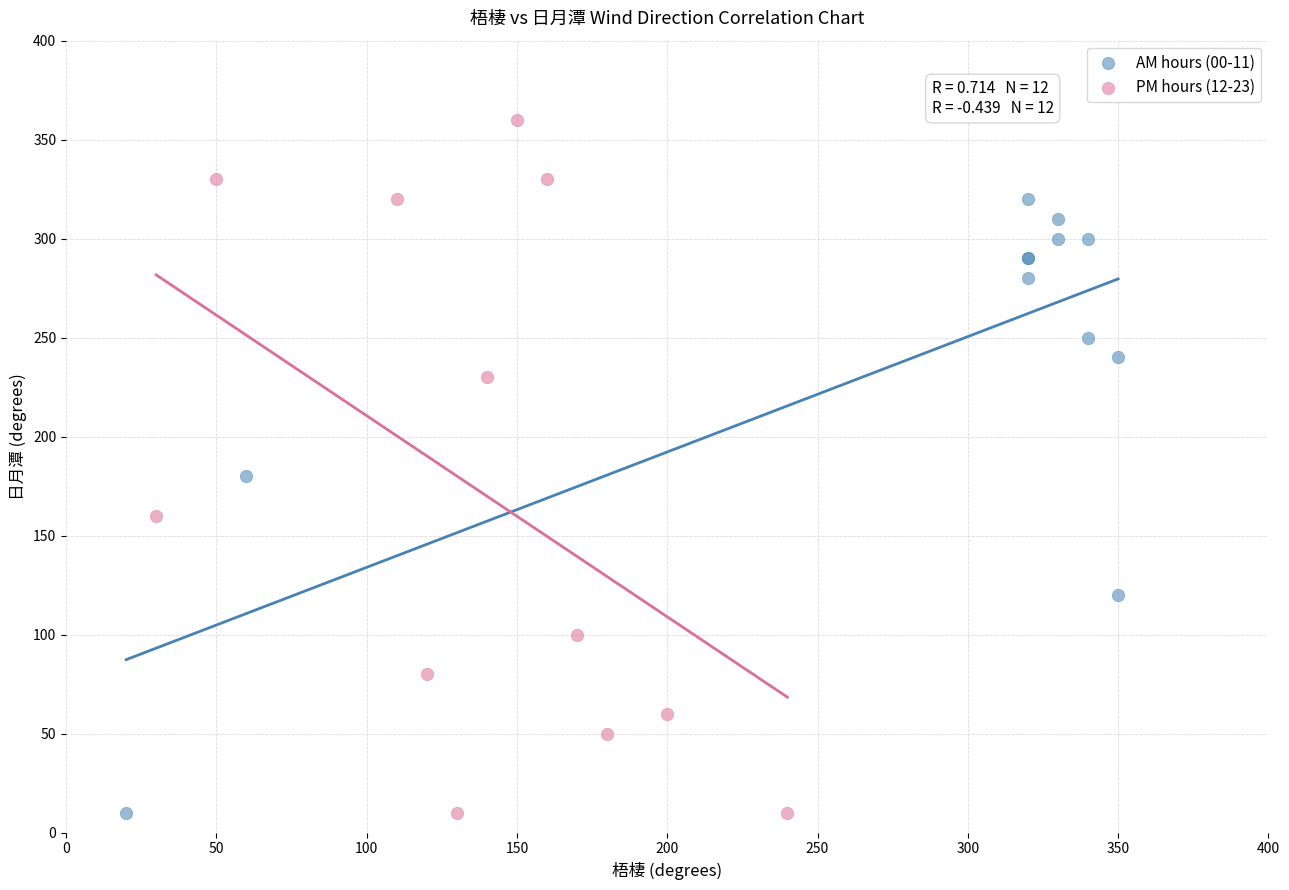

Which series has the widest spread of Y values?

PM hours (12-23)